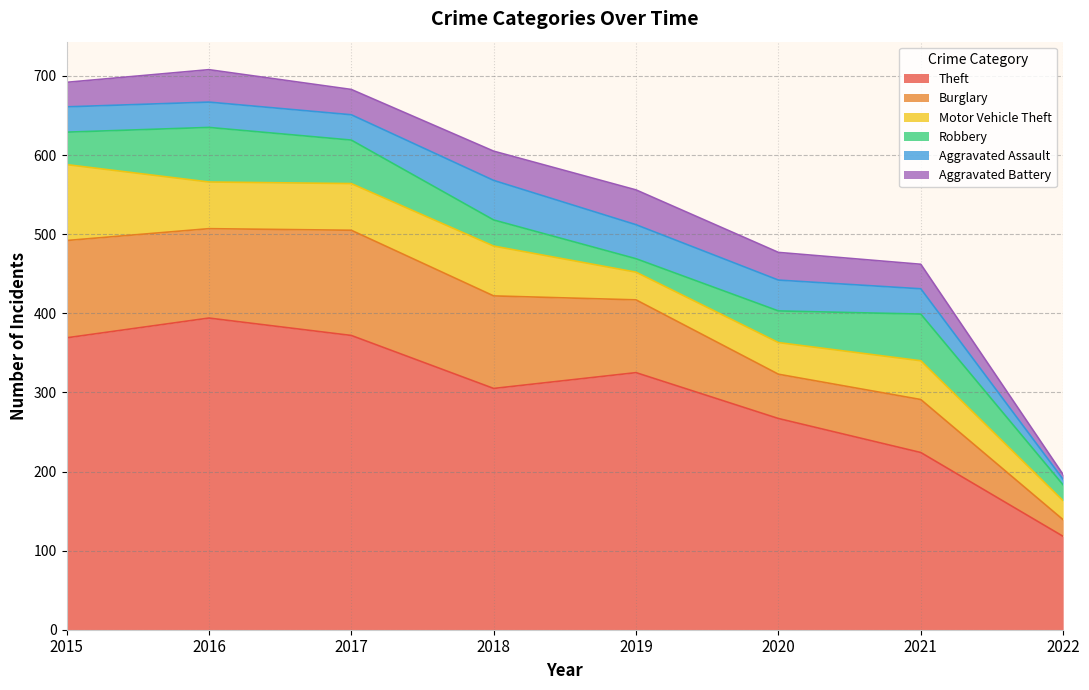

Reading right to left, list all the values displayed in this chart.

Theft: 118	224	267	325	305	372	394	369
Burglary: 21	67	56	92	117	133	113	123
Motor Vehicle Theft: 24	49	40	35	63	59	59	96
Robbery: 20	59	40	17	33	55	69	41
Aggravated Assault: 7	32	39	43	50	32	32	32
Aggravated Battery: 6	31	35	44	37	32	41	31